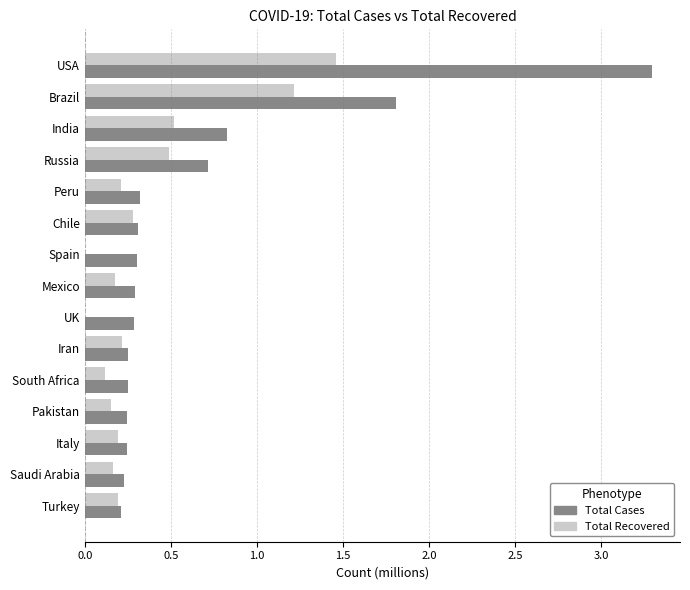

Is the value of Total Recovered at Iran greater than the value of Total Cases at UK?

No